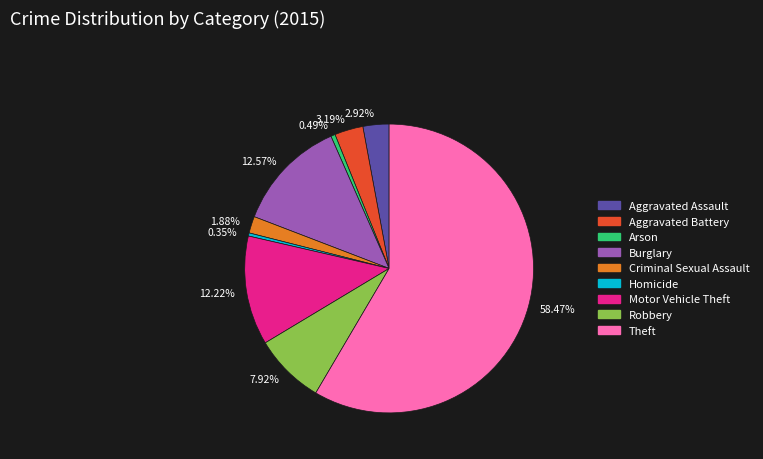

Which has a higher value, 0.49% or 2.92%?

2.92%